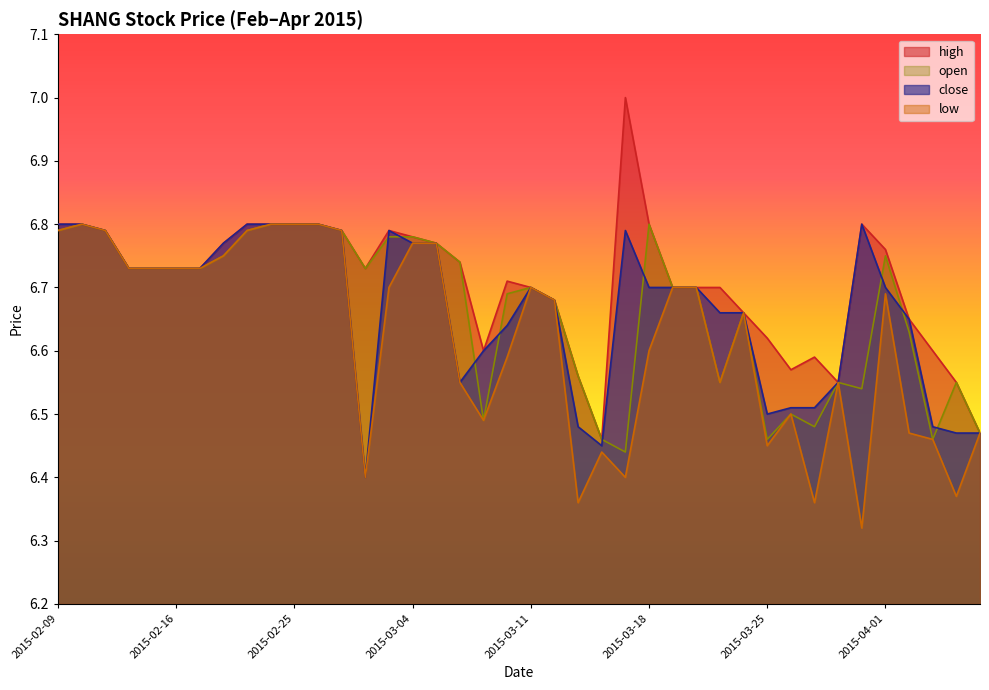

Is it true that close equals 4.6 at 2015-04-02?

False